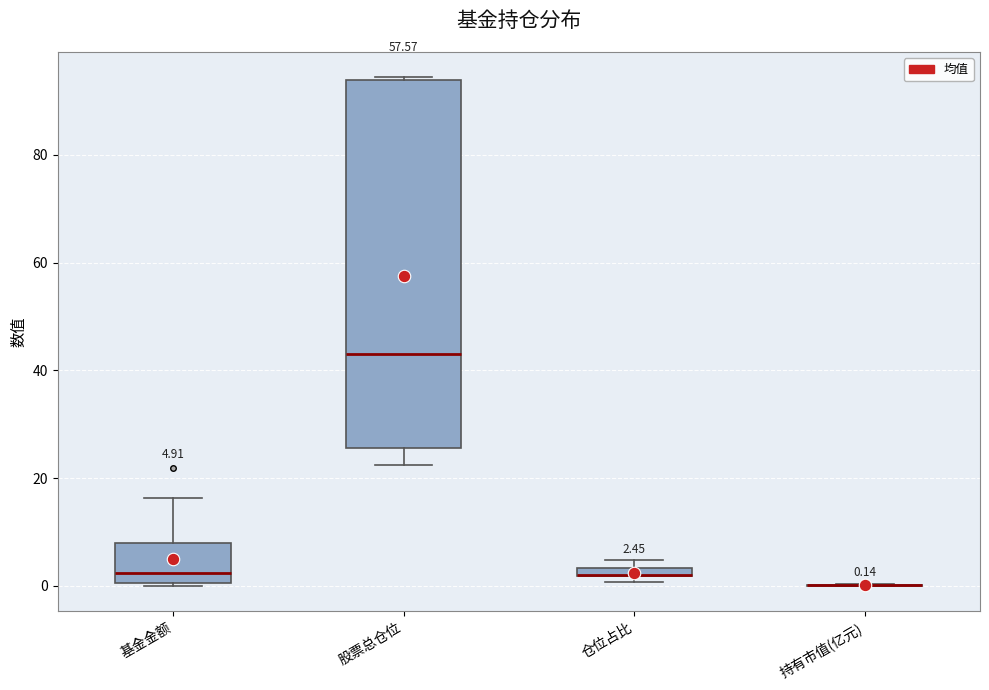

Which box is the tallest, from its lower edge to its upper edge?

股票总仓位